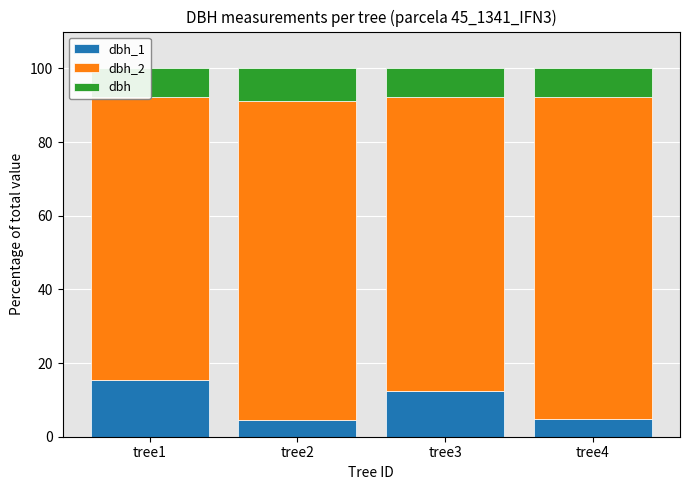

How many groups of bars are there?

4